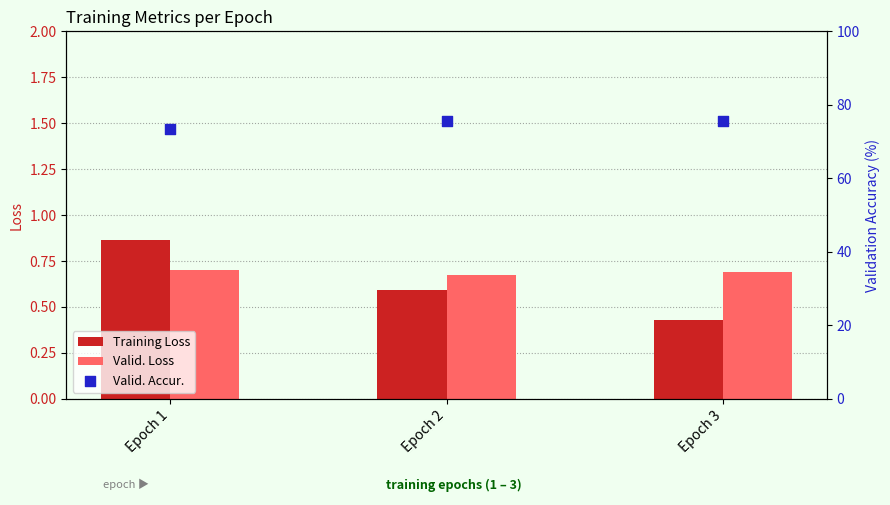

What is the total value across all series at Epoch 2?

76.8